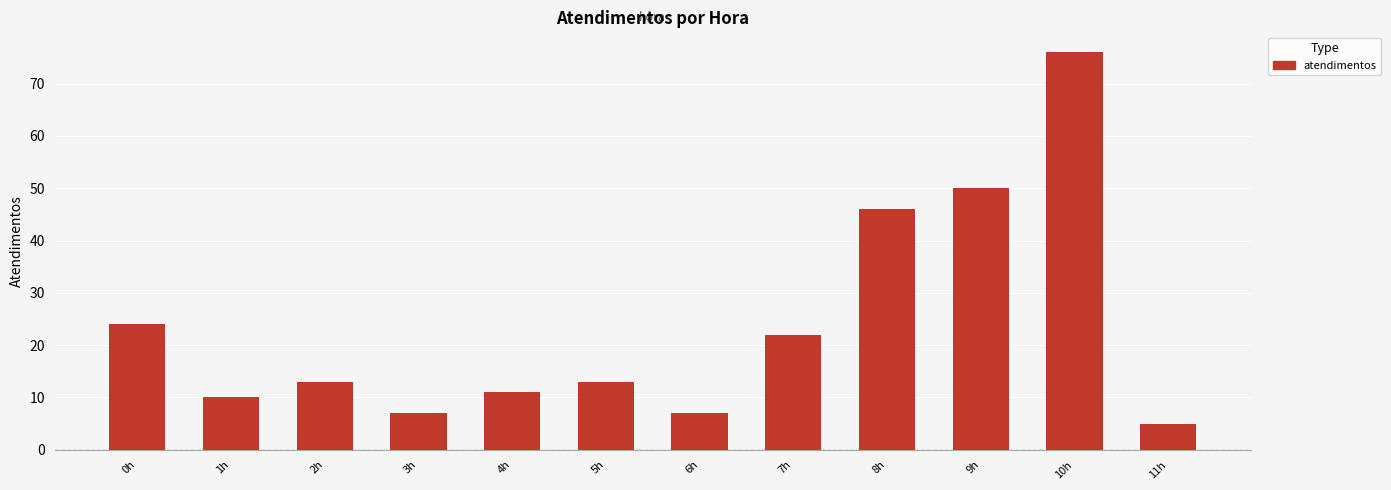

Where is the data nearest to the value 40?

8h